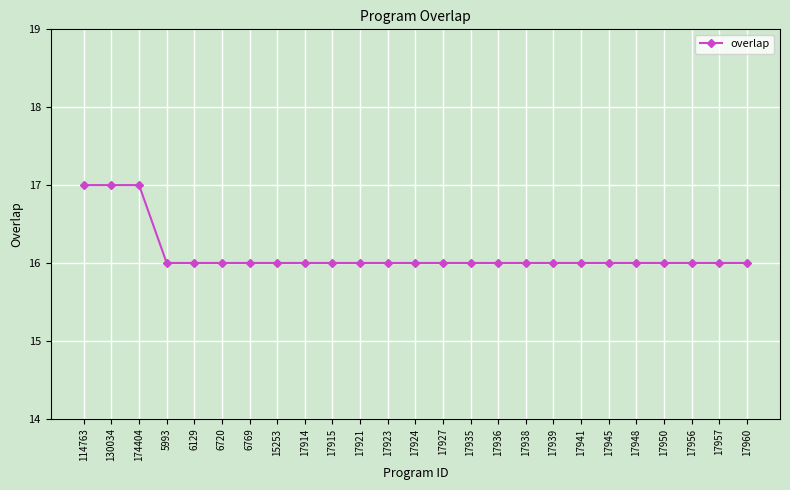

What is the label of the 19th point from the left?

17941